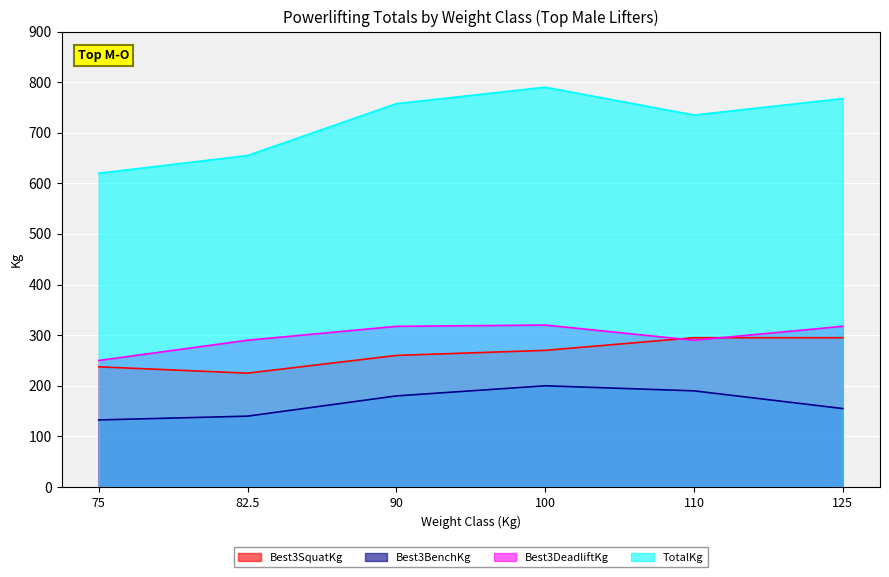

Where does the Best3BenchKg series first go above 180?

100